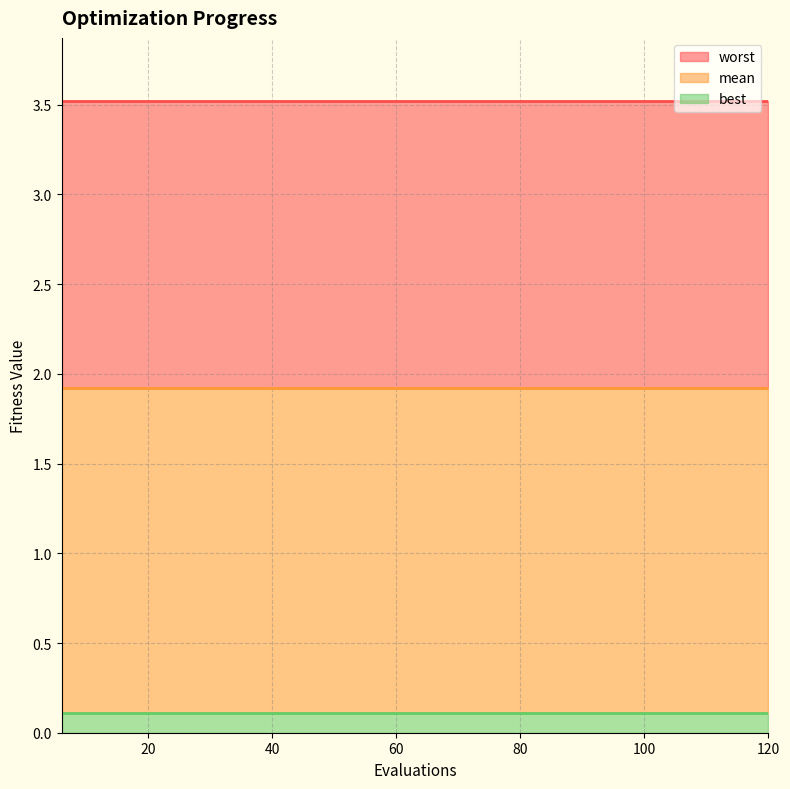

Between 120 and 30, which is larger?

120